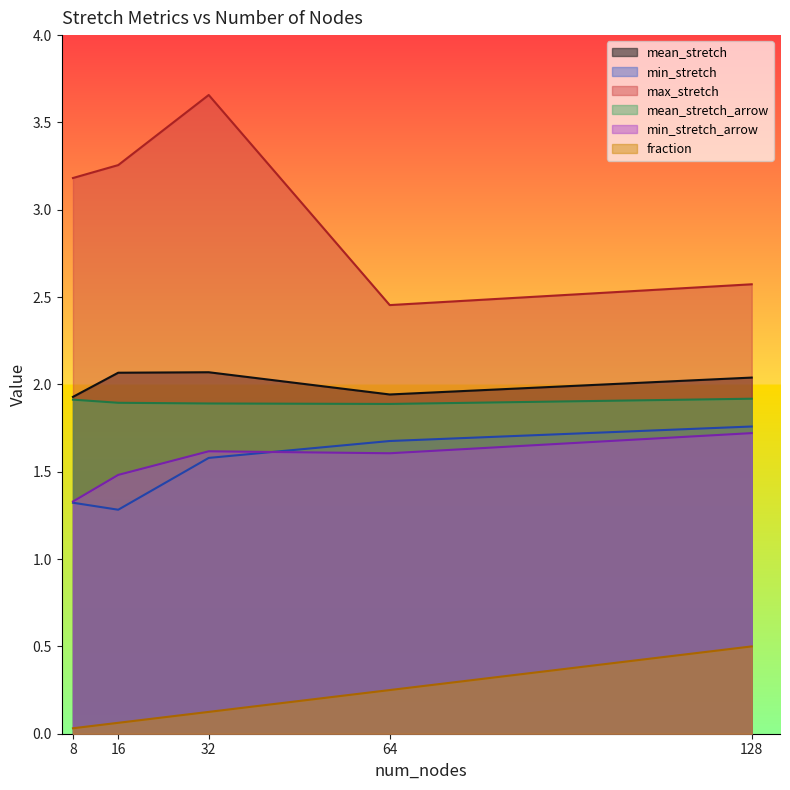

Which label corresponds to the largest value in the chart?

32